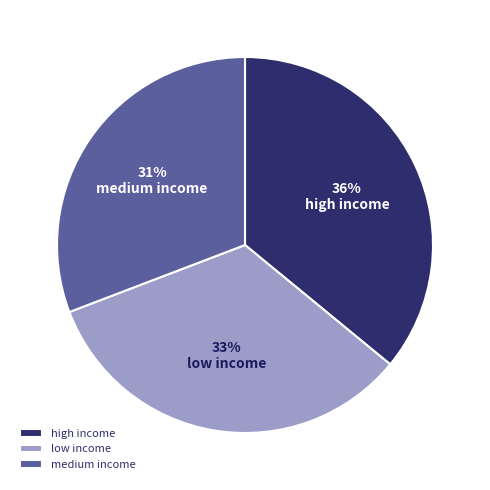

Which category has the biggest portion of the pie?

high income